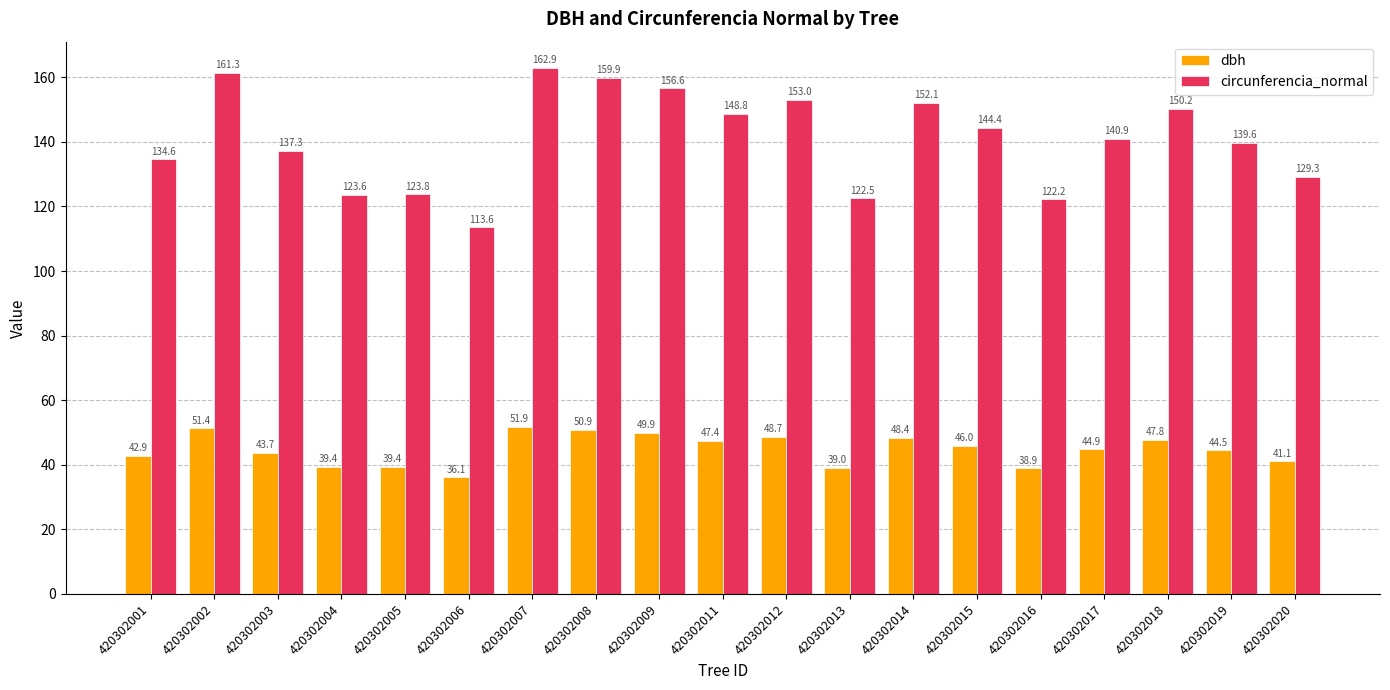

How many data points does each series have?

19